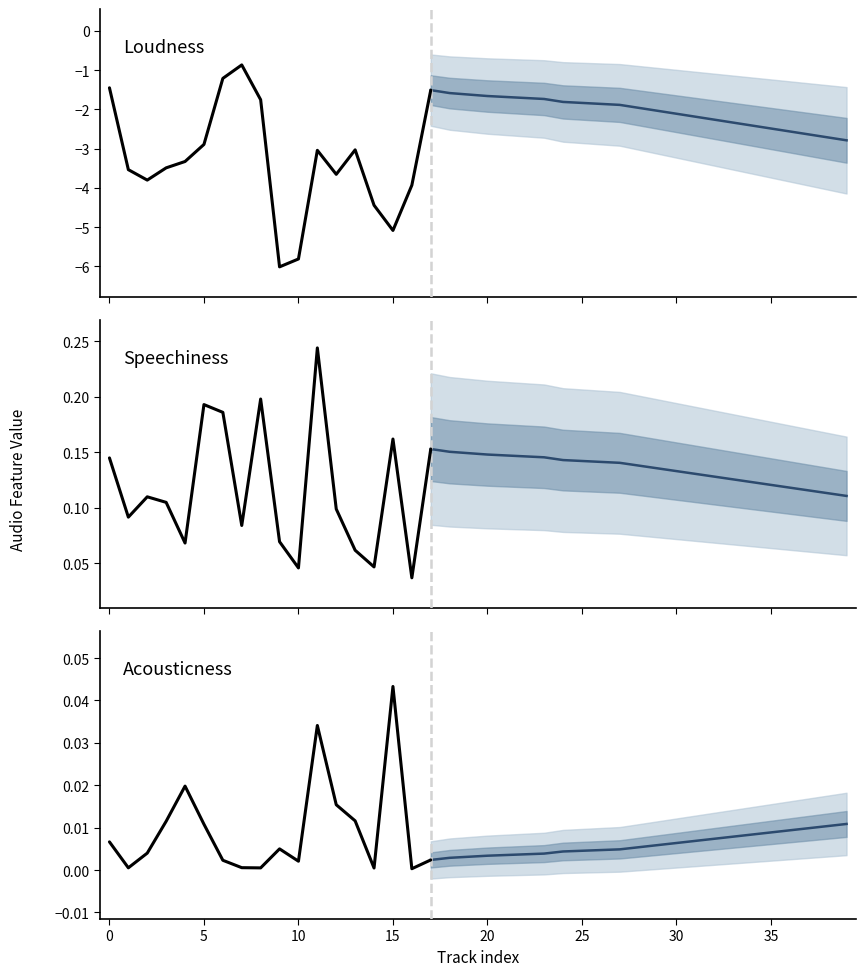

What is the difference between the maximum and minimum values in the loudness series?

5.1